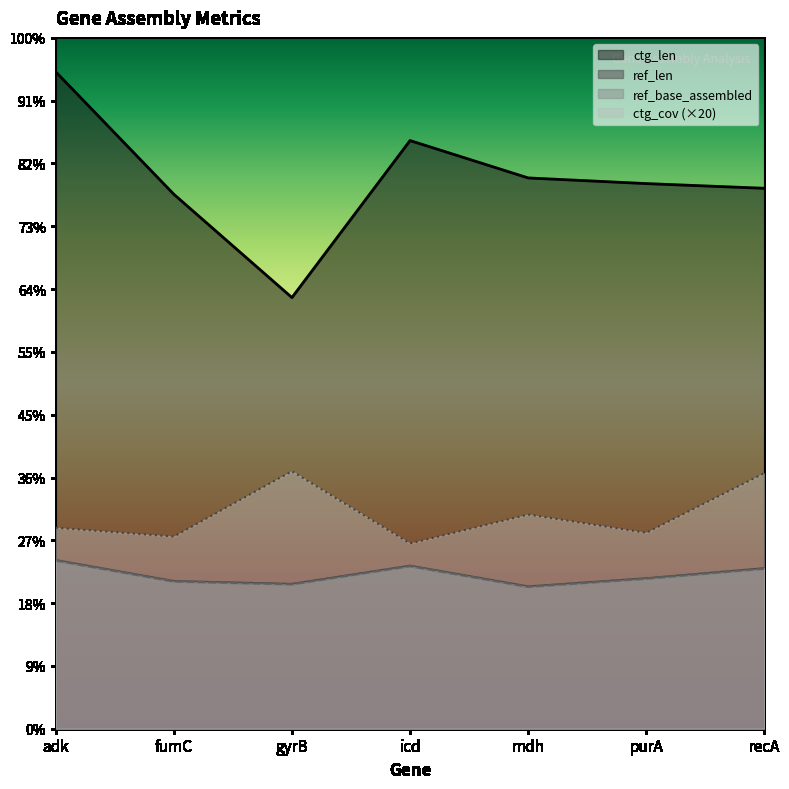

At how many categories does at least one series exceed 1033?

7